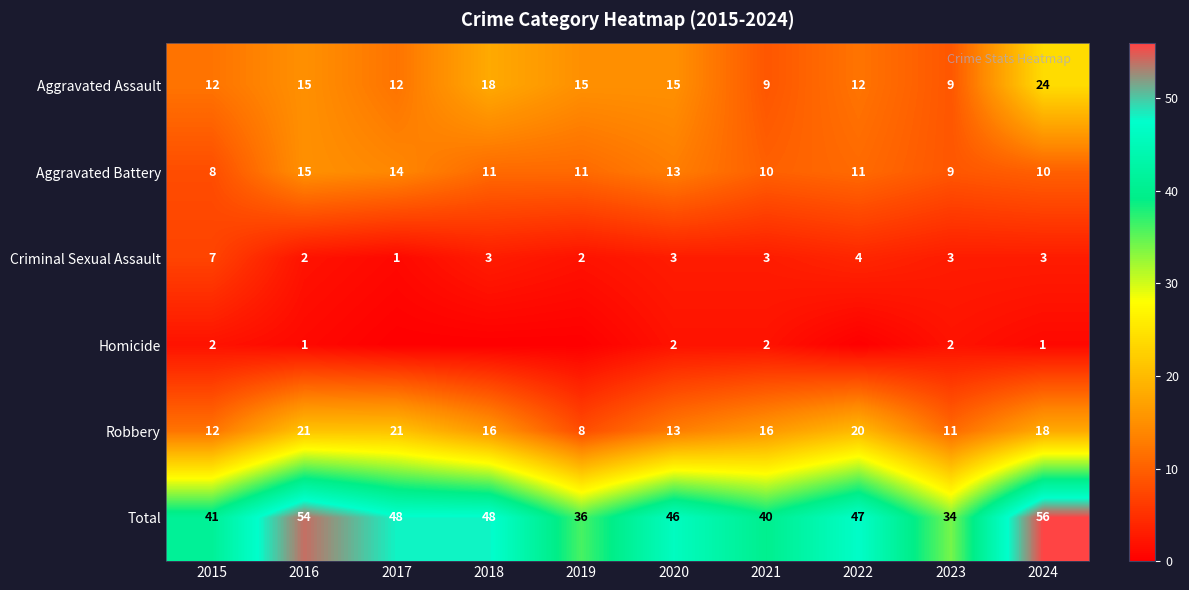

Read the Robbery value at 2017, to the nearest 5.

20